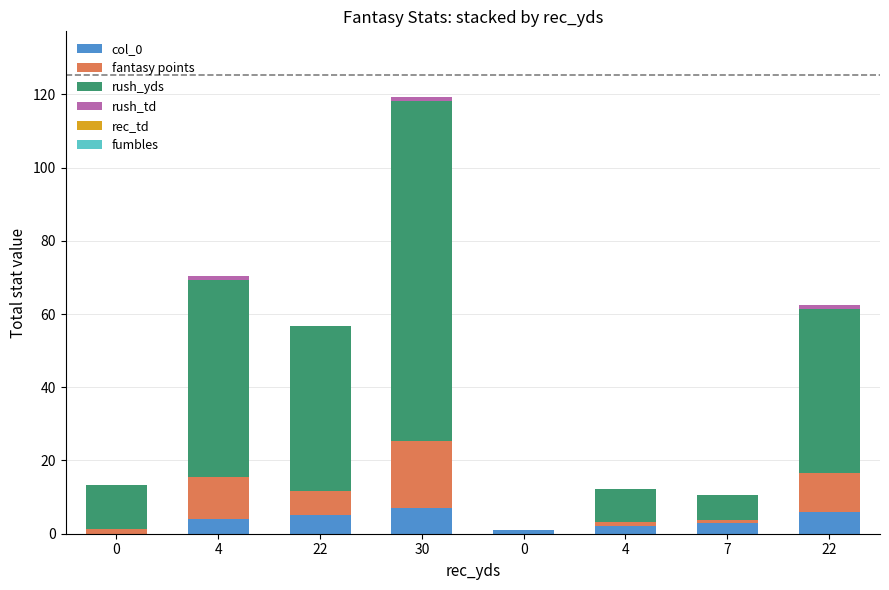

How many series are shown in this chart?

4